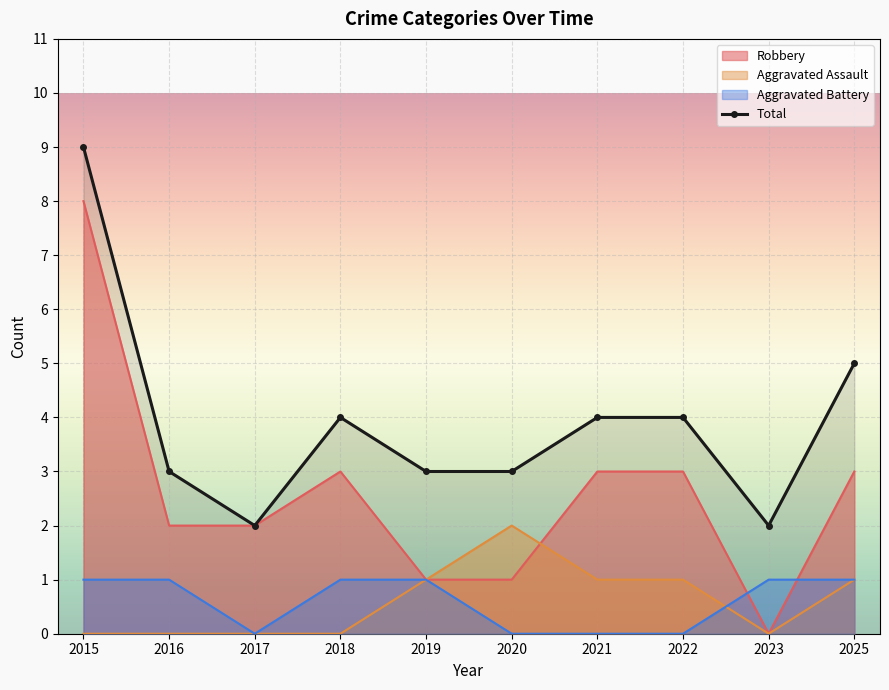

Which series has the largest total across all categories?

Total